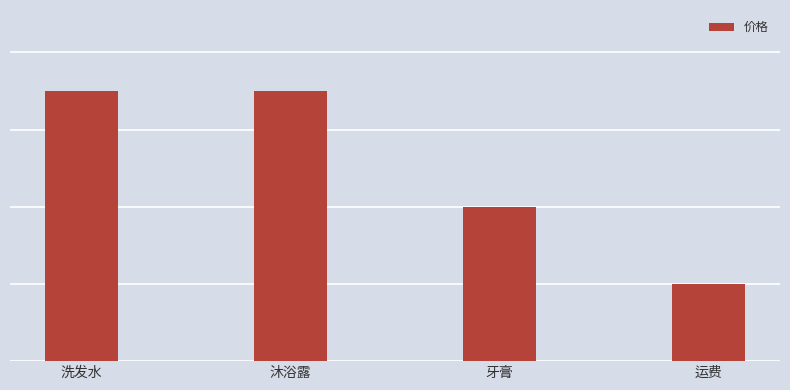

What is the average value?

25